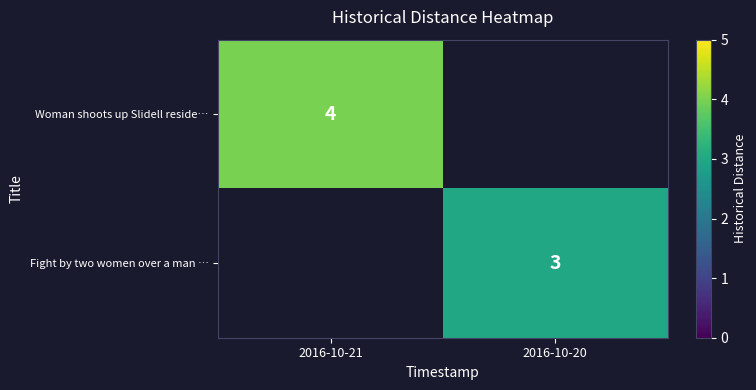

The Woman shoots up Slidell reside… series shows 4 at 2016-10-21. True or false?

True